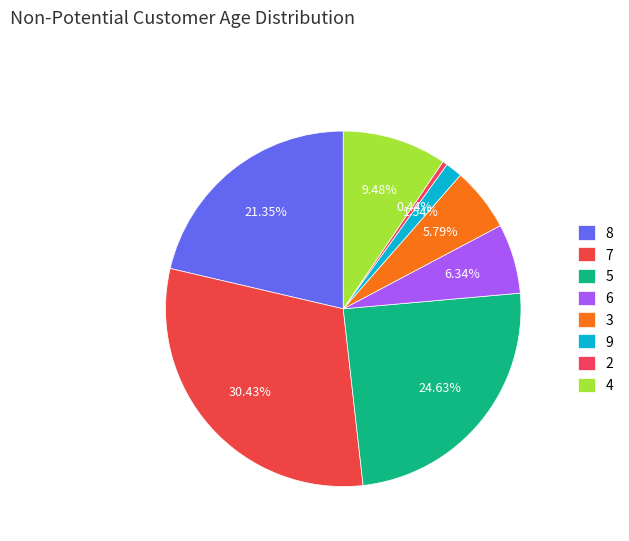

Count the number of slices in the pie.

8